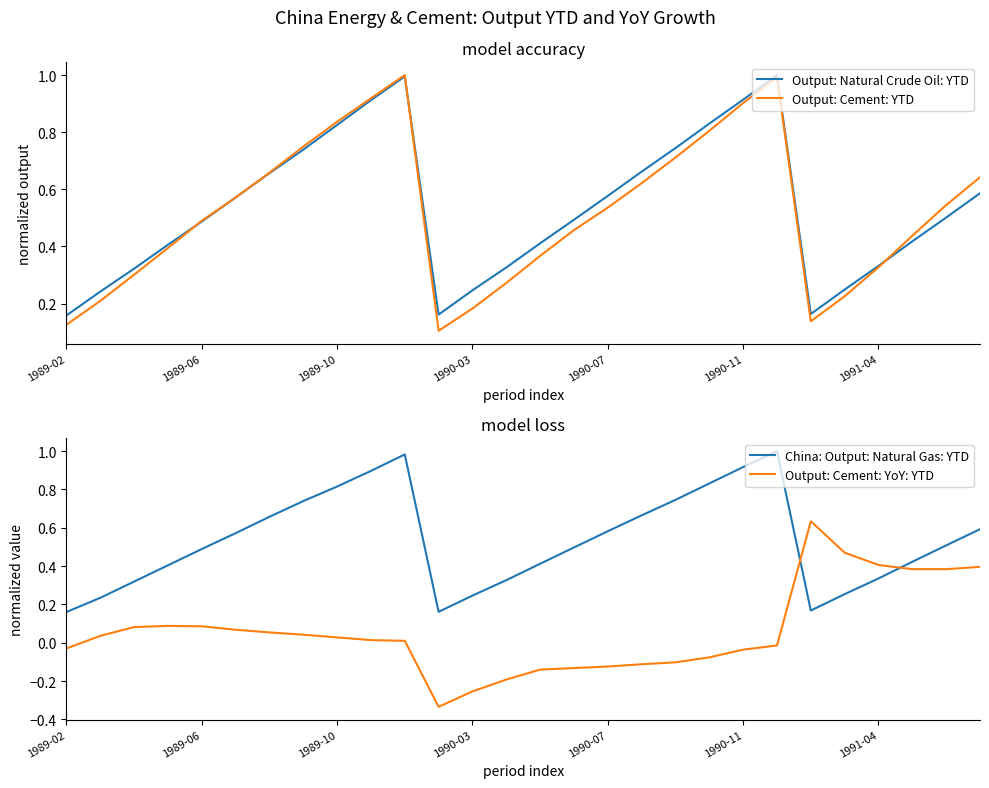

At which category does Output: Natural Crude Oil: YTD reach its first local peak?

10